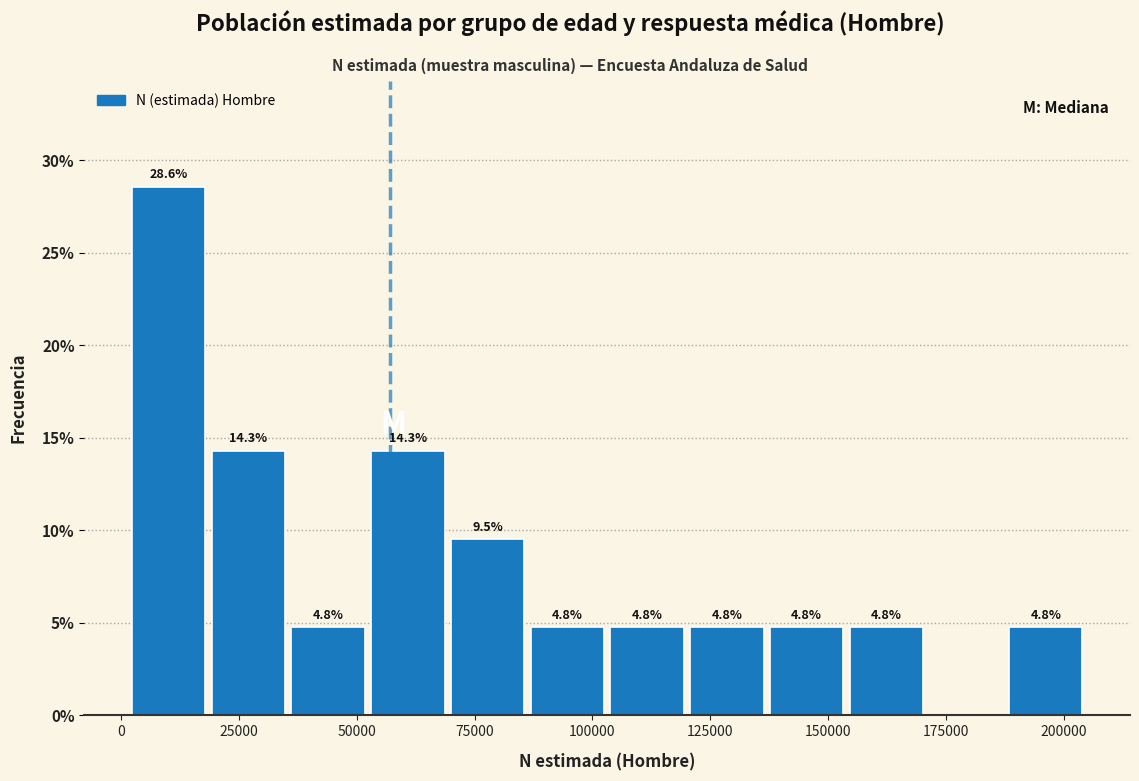

Around what value on the x-axis is the tallest bar? Give the approximate position of its centre, as read against the axis.

10000